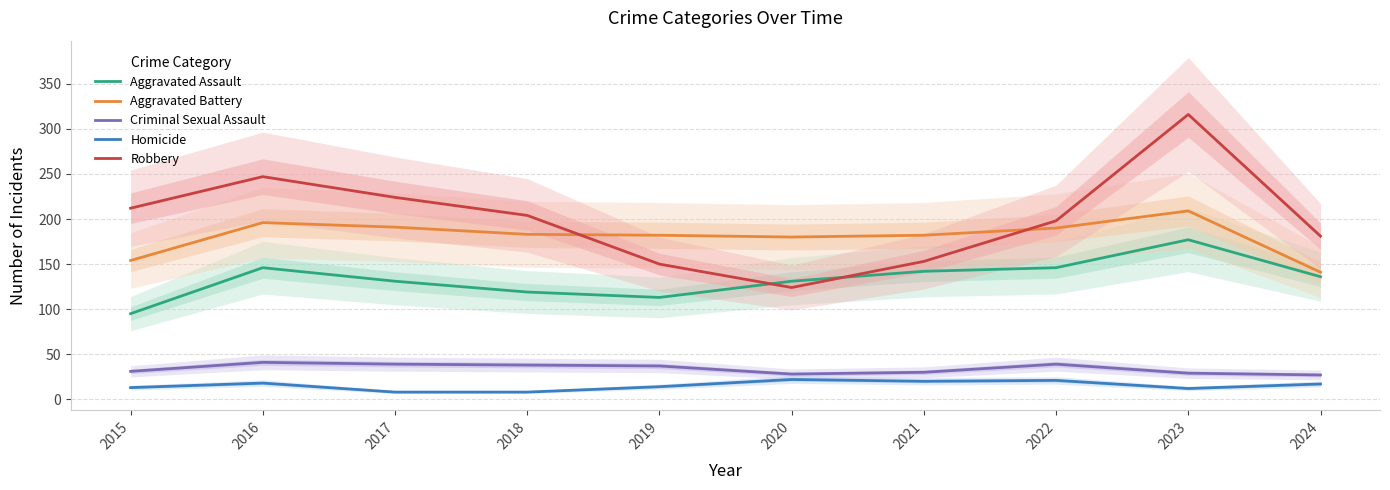

Read the Robbery value at 2023.

316